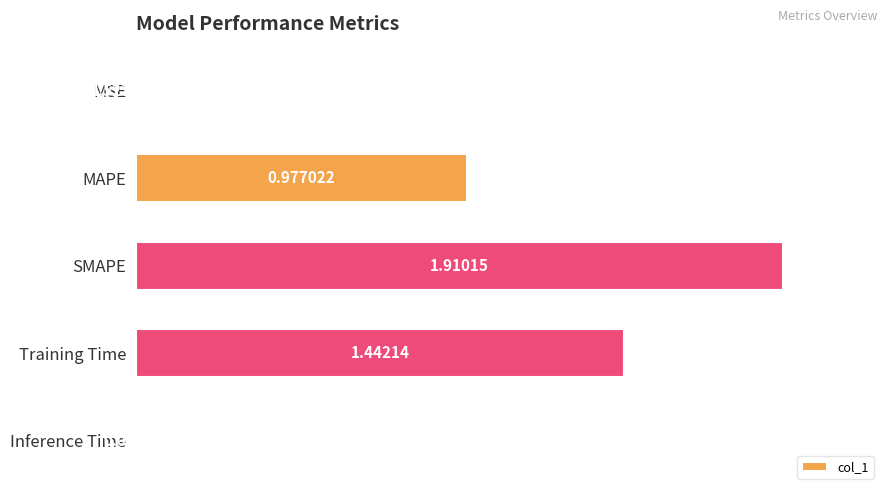

Count the number of categories in the chart.

5